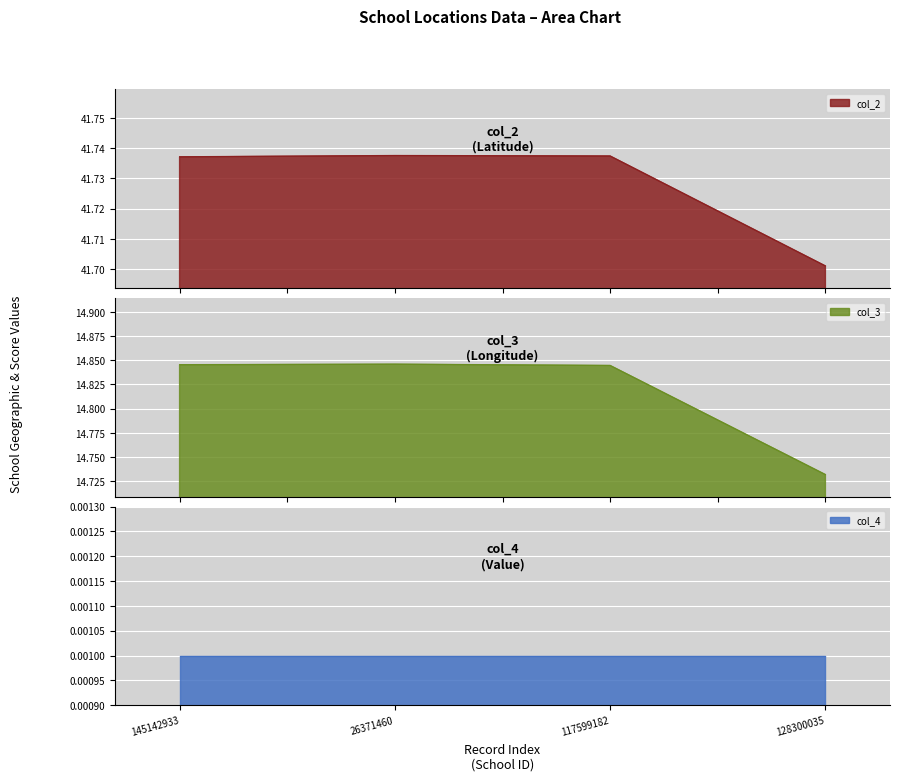

Count the col_2 values in the range 41 to 42.

4